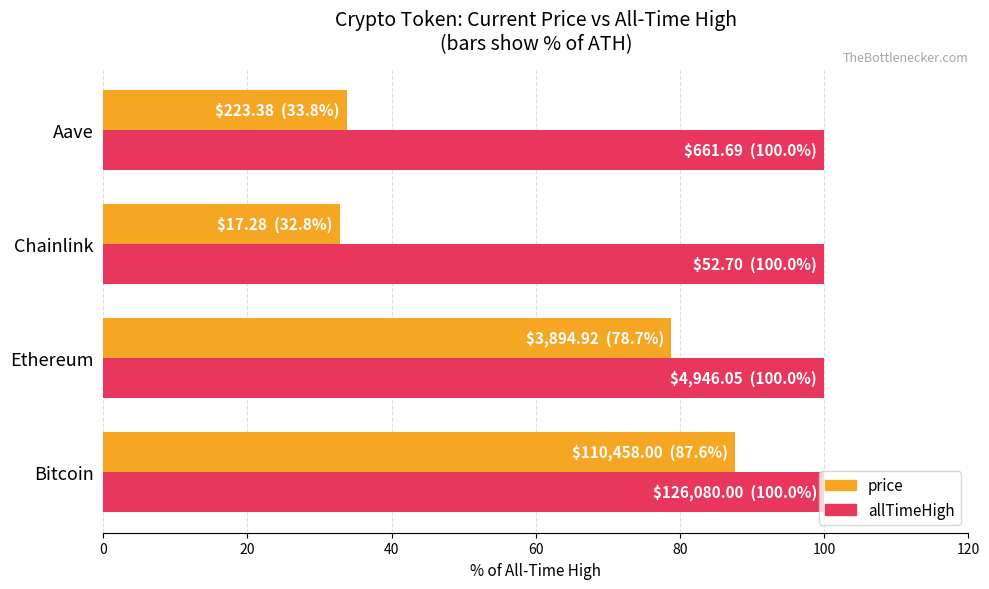

Is it true that price equals 87.6 at Bitcoin?

True